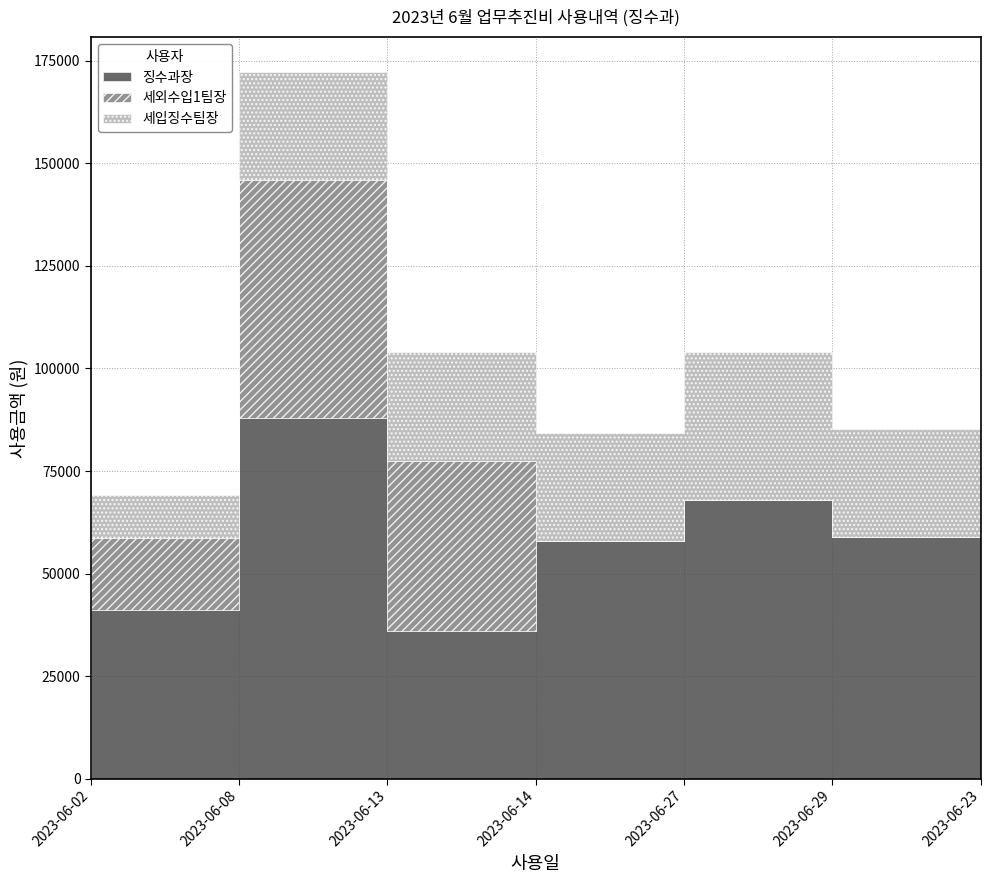

The 세외수입1팀장 series shows 0 at 2023-06-23. True or false?

True